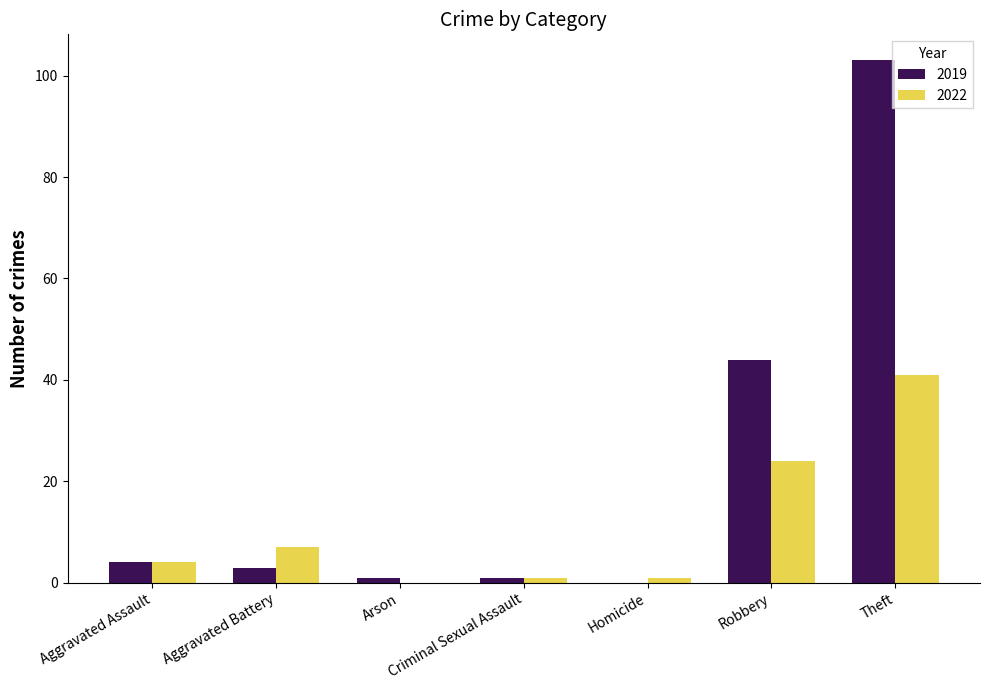

Reading right to left, extract all data points from this chart.

2019: 103	44	0	1	1	3	4
2022: 41	24	1	1	0	7	4